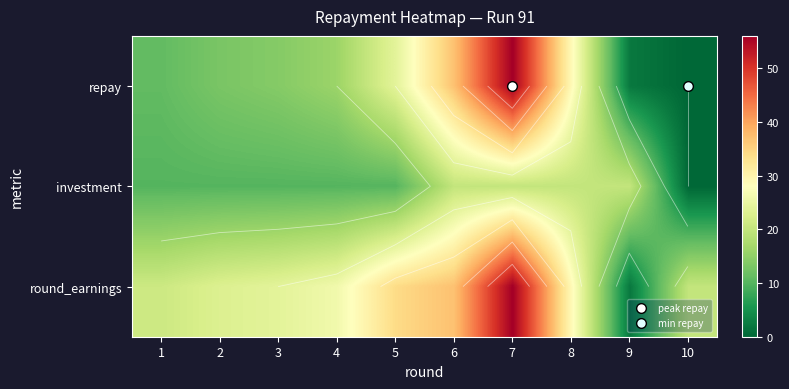

List the series in order of their overall mean, lowest first.

investment, repay, round_earnings